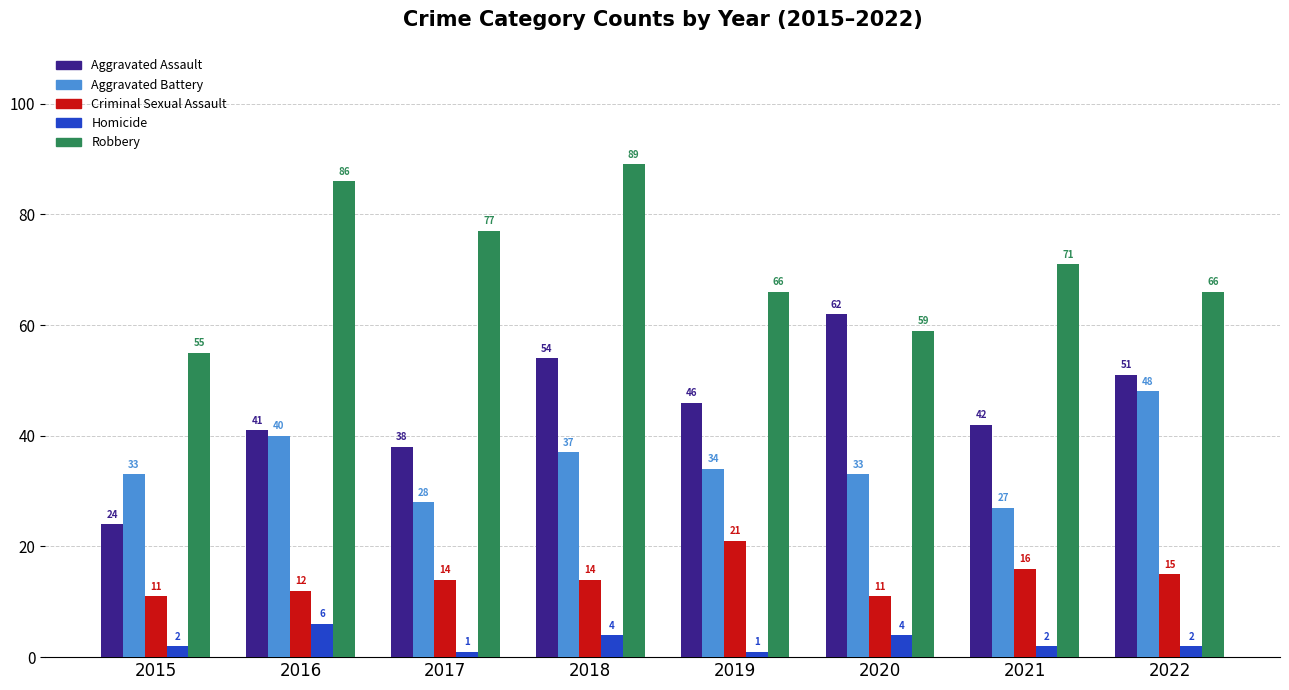

At which label does Aggravated Battery first exceed 34?

2016